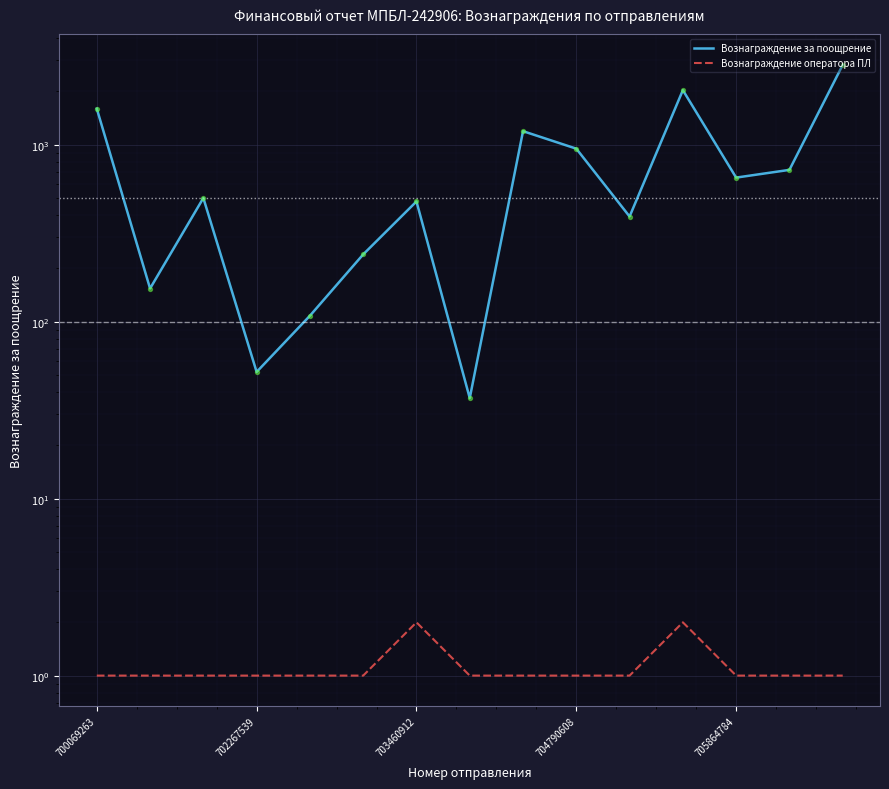

At which category is the sum across all series the highest?

14